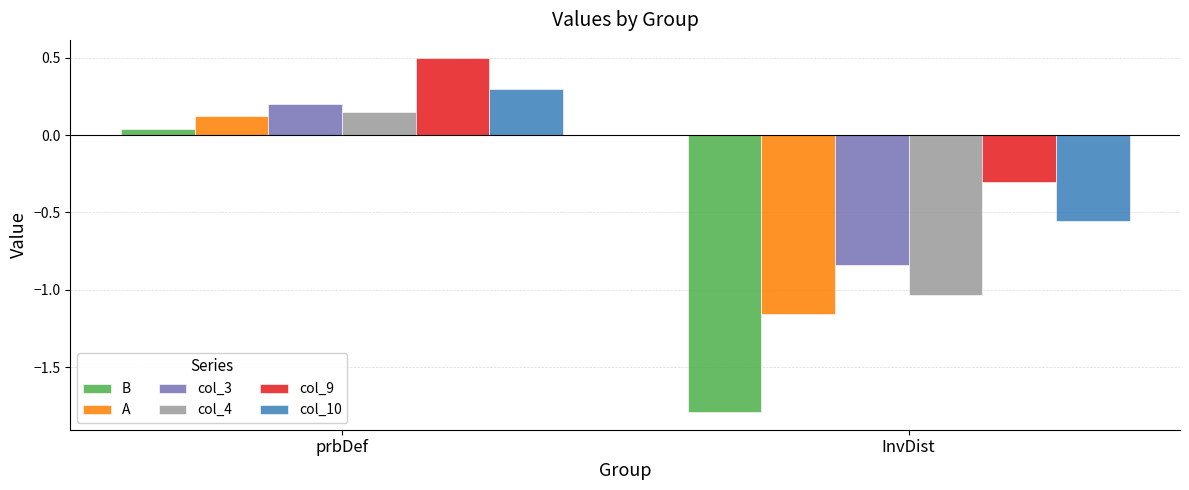

At which category is the sum across all series the highest?

prbDef